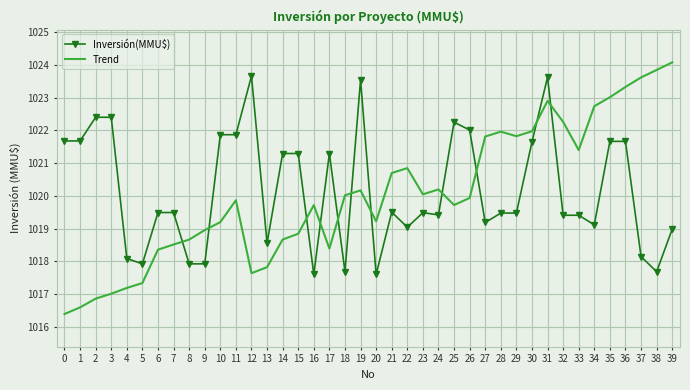

What value does the Trend series have at 14?

1018.7